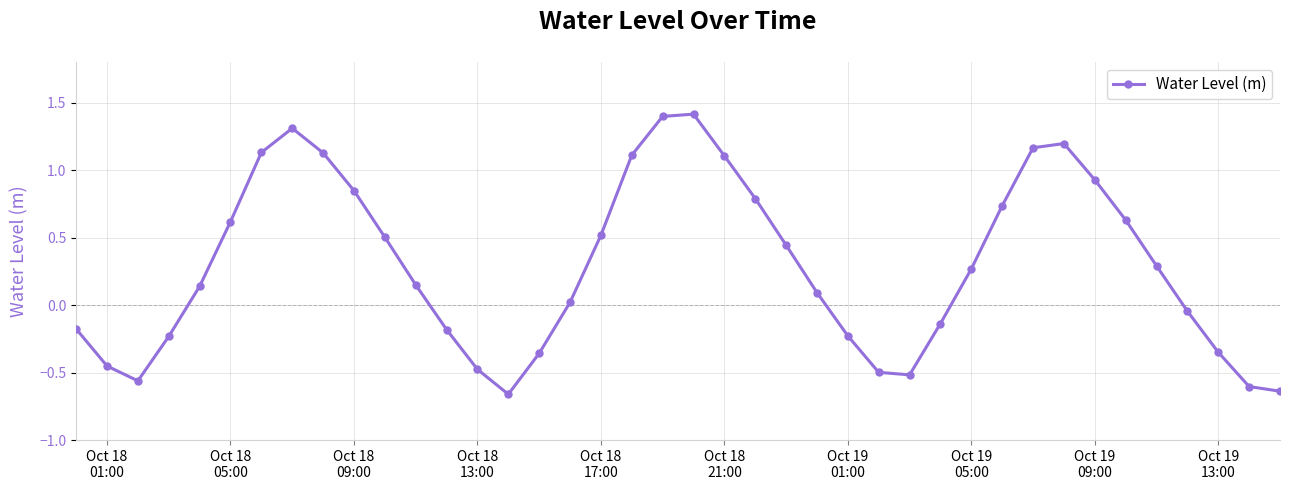

True or false: there are more than 2 points higher than both neighbors.

True